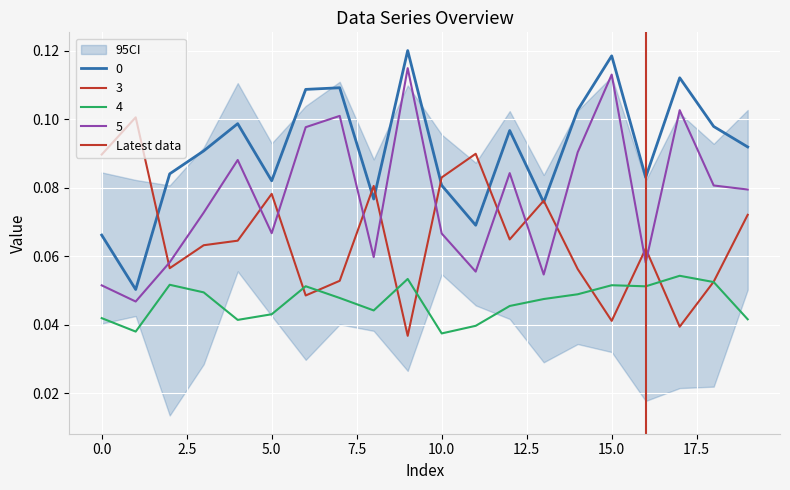

True or false: the data shows 0 at −2.5.

False